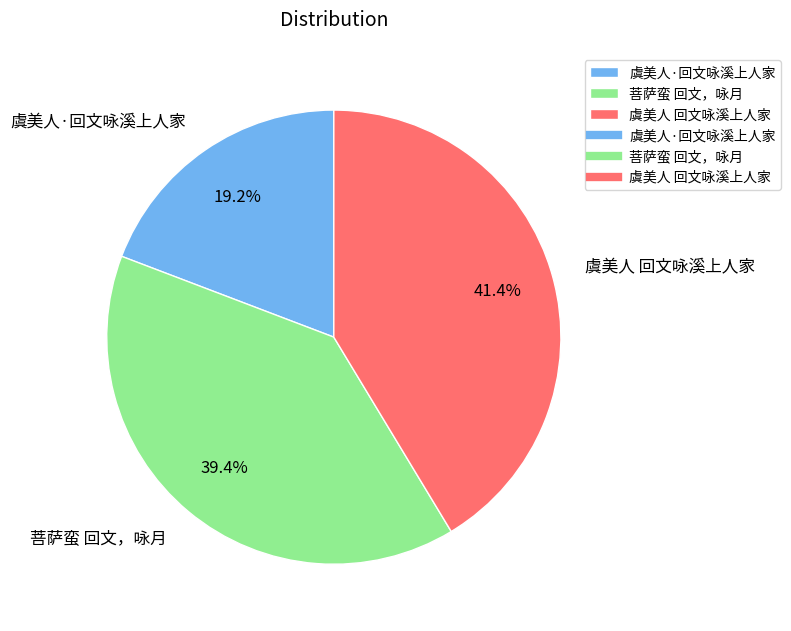

What percentage do 菩萨蛮 回文，咏月 and 虞美人·回文咏溪上人家 together represent?

58.6%